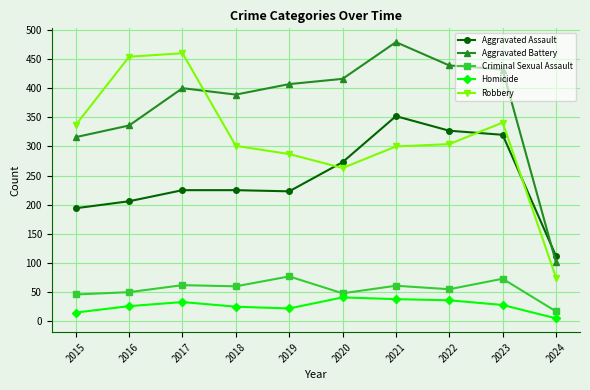

At which label does Robbery reach its minimum?

2024